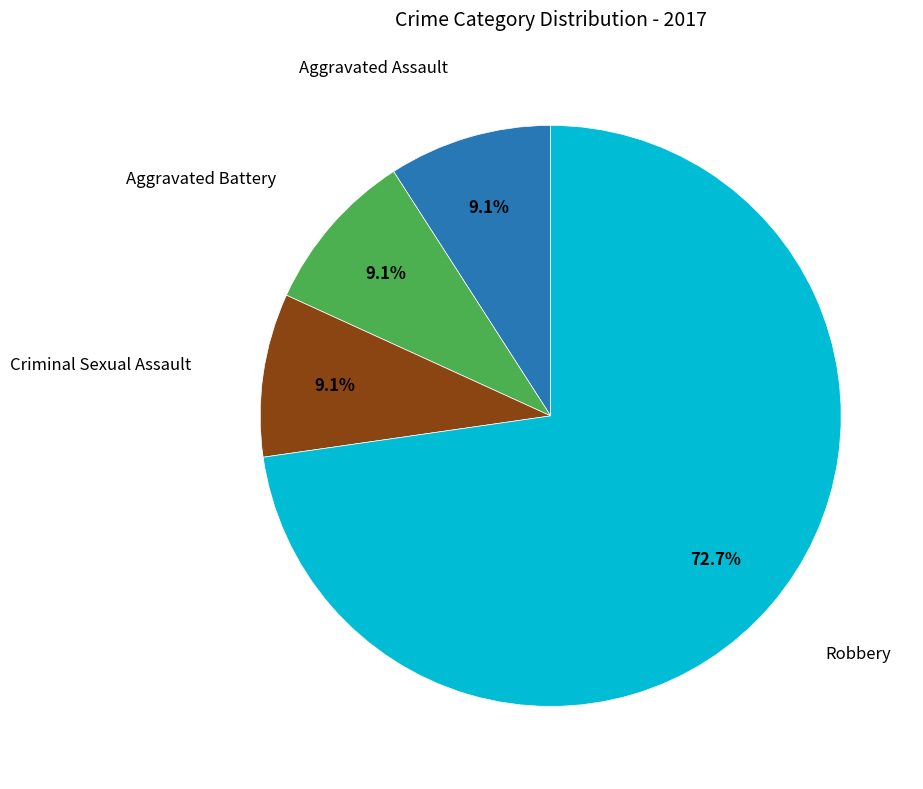

Count the number of slices in the pie.

4